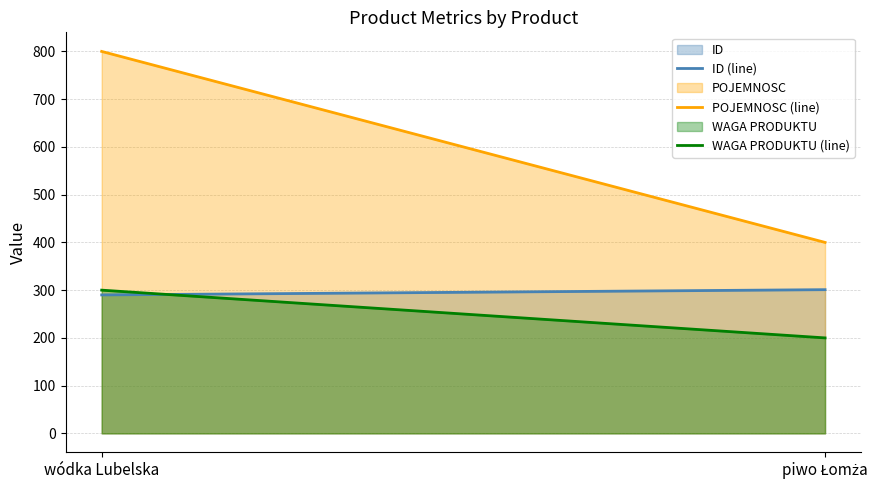

Which series changed the most between wódka Lubelska and piwo Łomża?

POJEMNOSC (line)